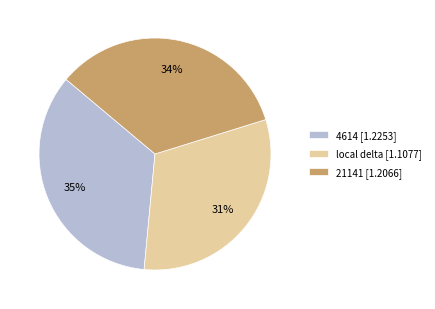

Is the sum of 4614 [1.2253] and local delta [1.1077] greater than half?

Yes